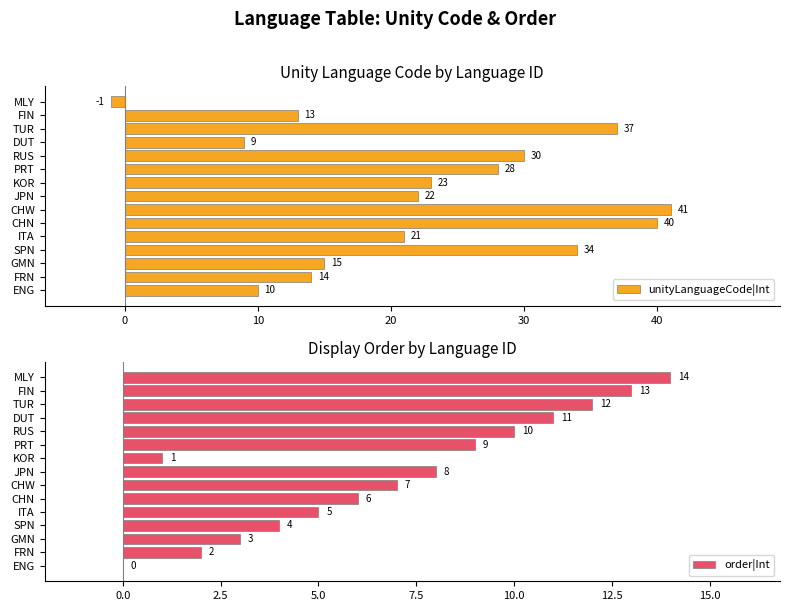

What is the difference between the second highest and second lowest values in the order|Int series?

12